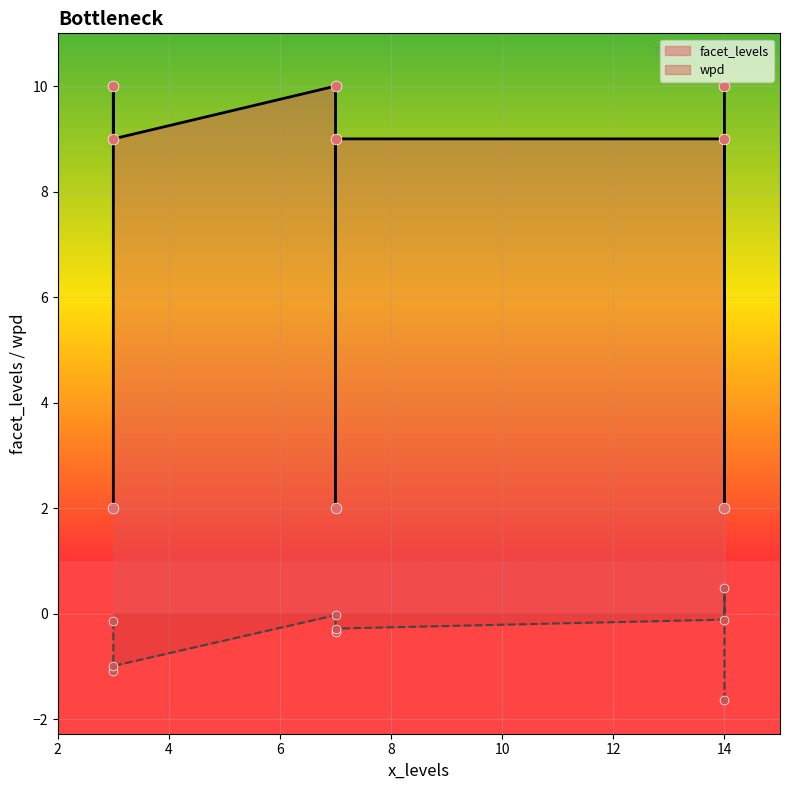

At which category is the sum across all series the highest?

7